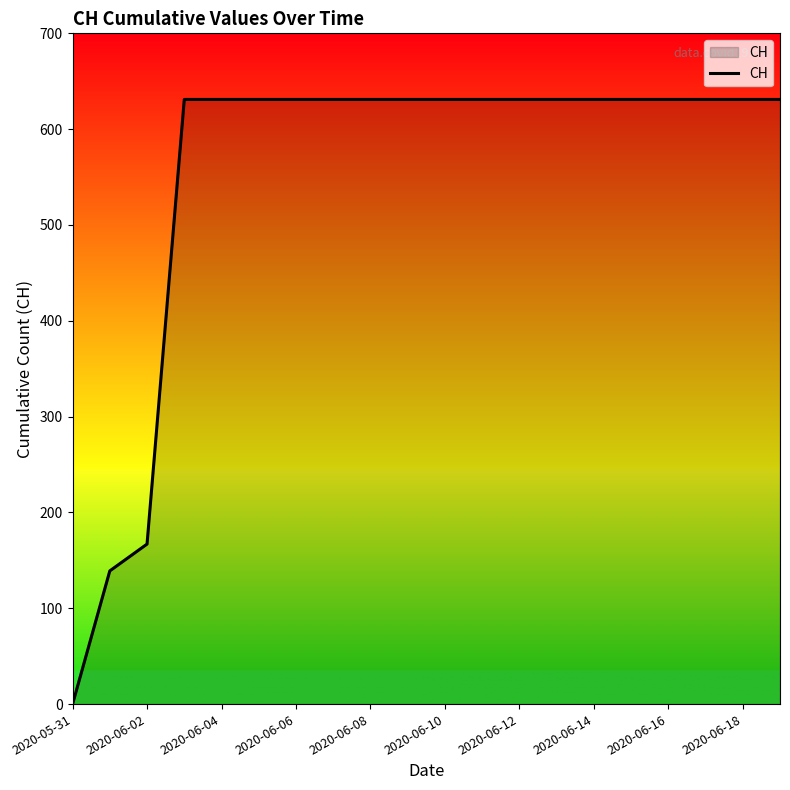

What is the difference between the maximum and minimum values?

631